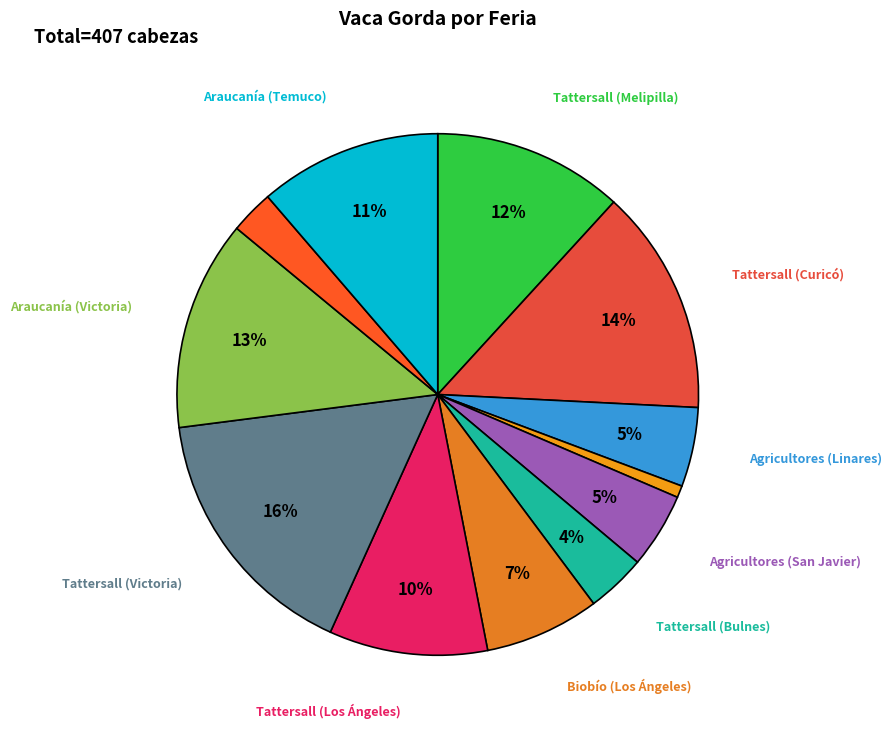

How many slices are in this pie chart?

12